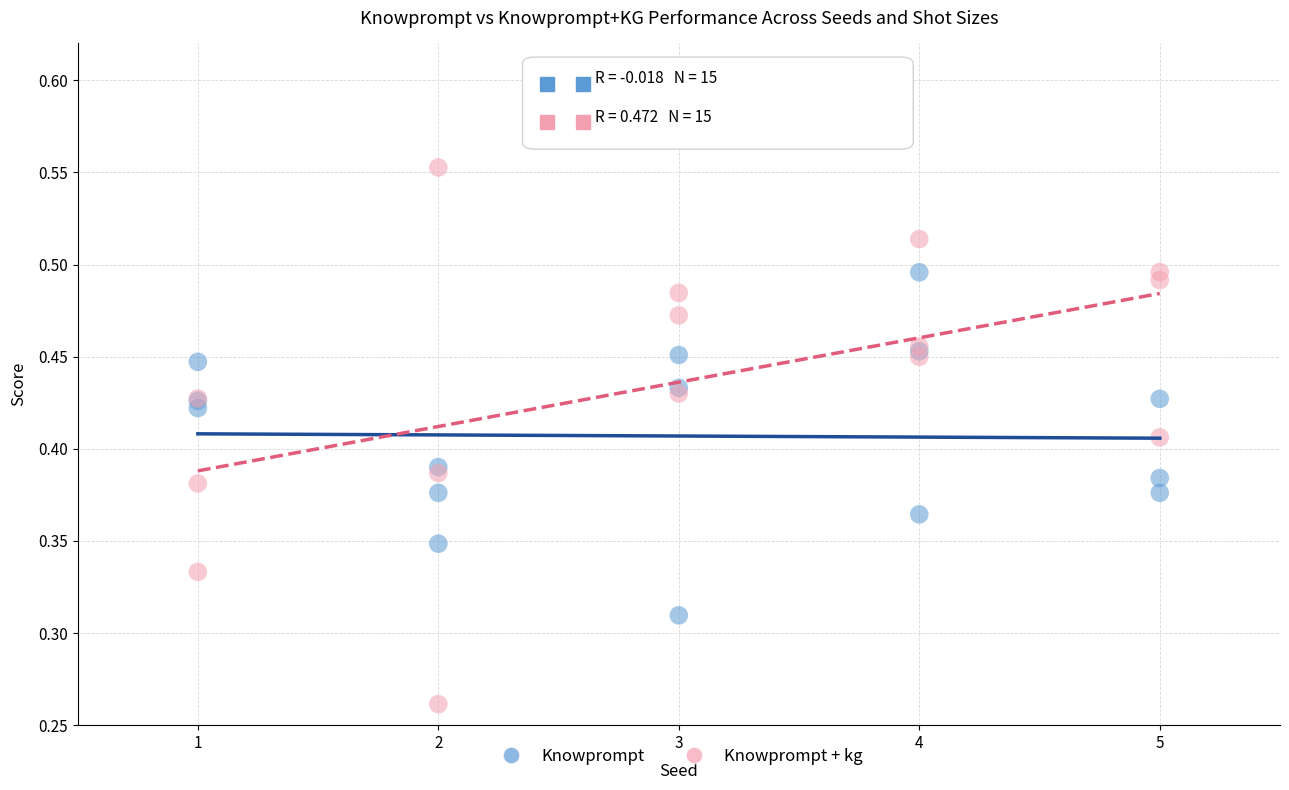

Which series reaches the minimum Y coordinate?

Knowprompt + kg